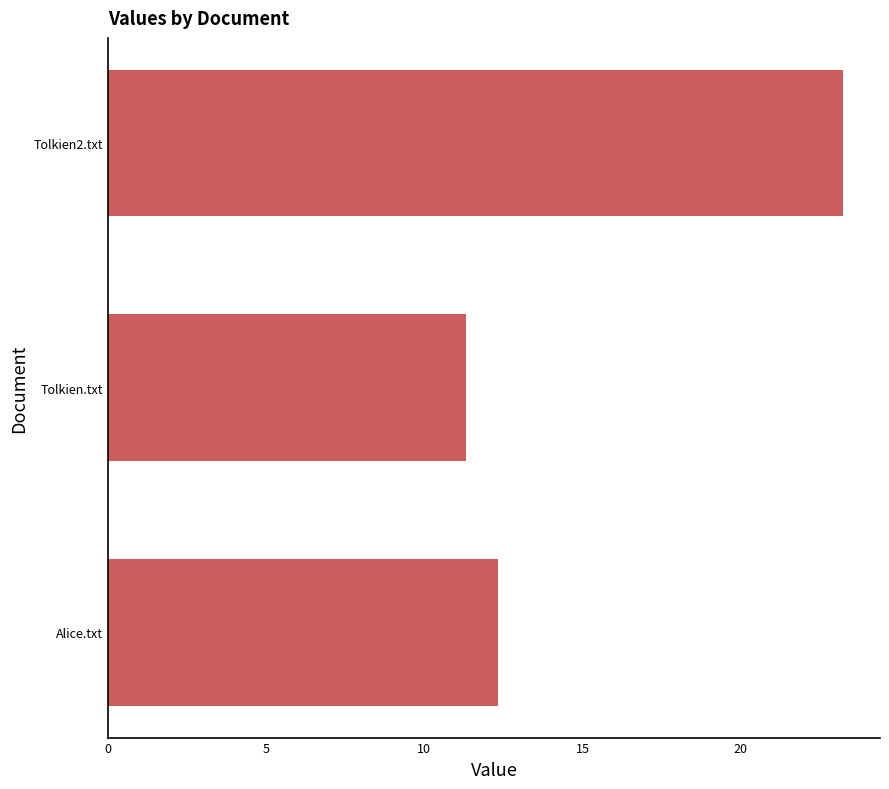

Reading bottom to top, what are all the values shown in this chart?

12.3	11.3	23.2